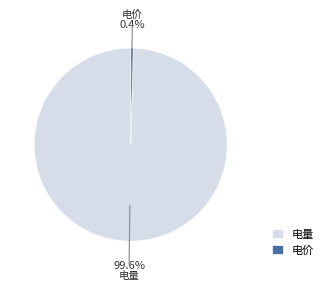

Between 电量 and 电价, which is larger?

电量